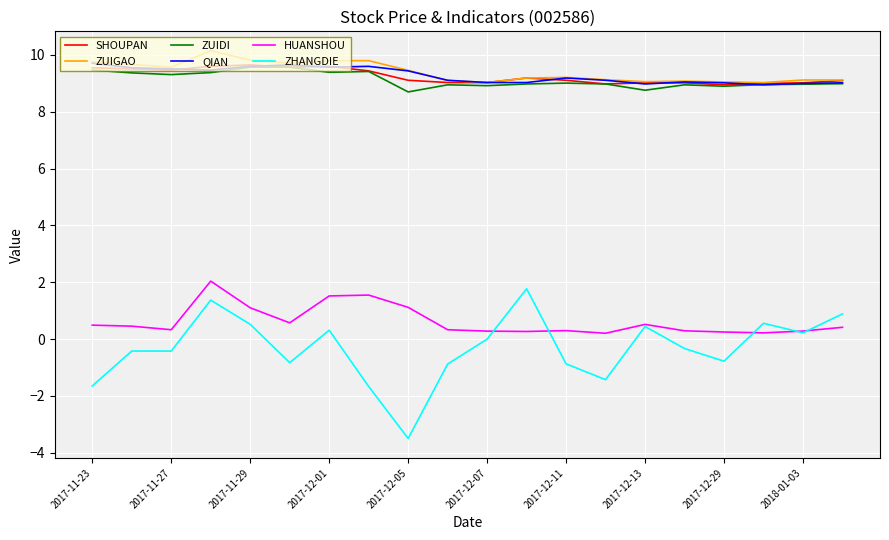

True or false: ZHANGDIE and QIAN intersect in this chart.

False